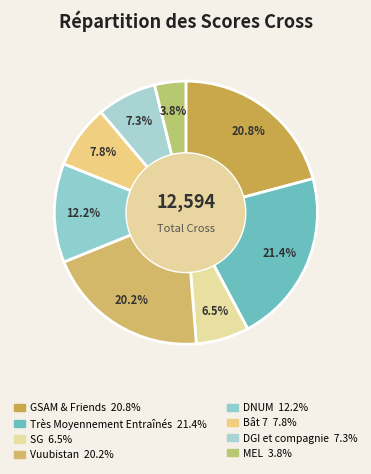

Is it true that DNUM is 12% of the pie?

True